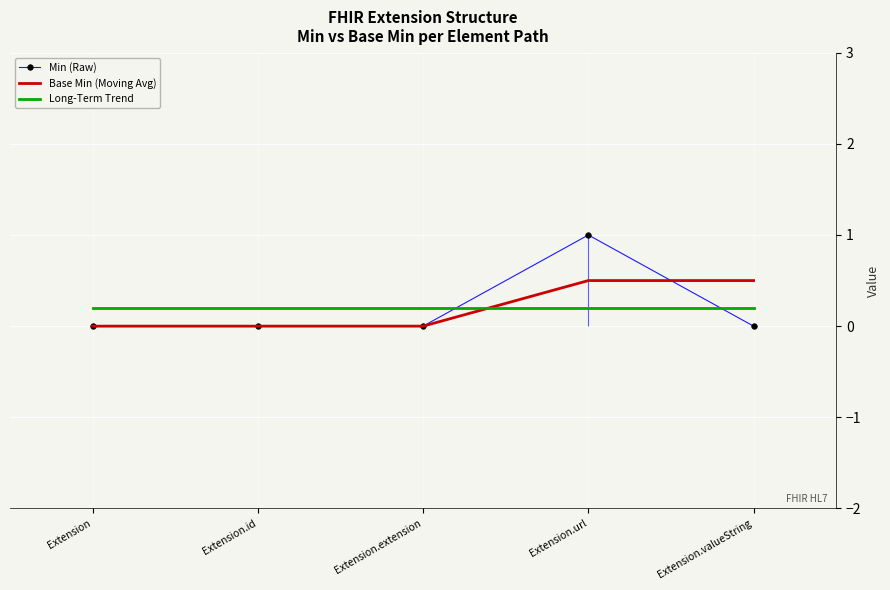

What position from the right is Extension.valueString?

1